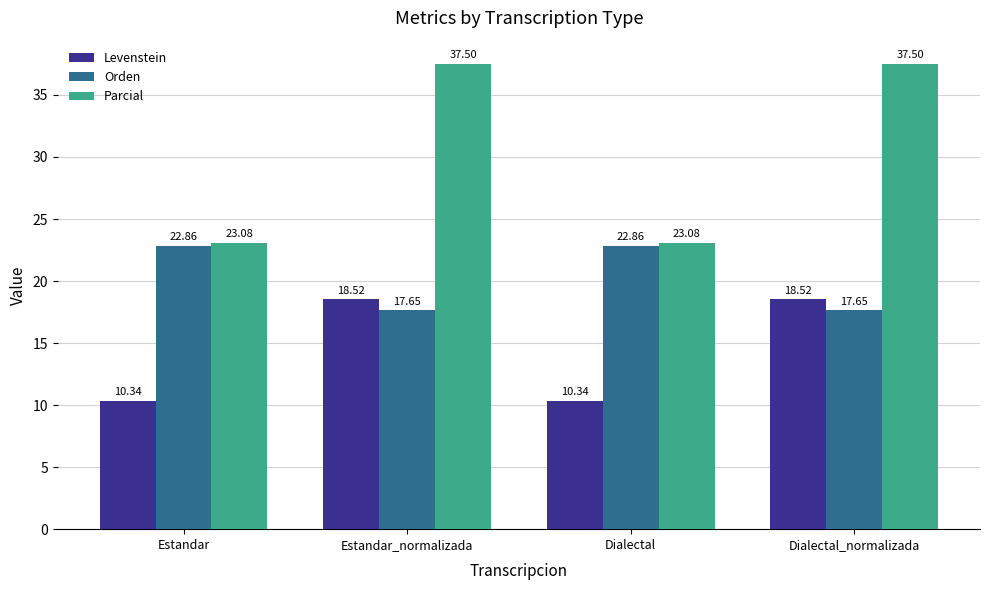

What is the difference between the maximum and second lowest values in the Levenstein series?

8.2